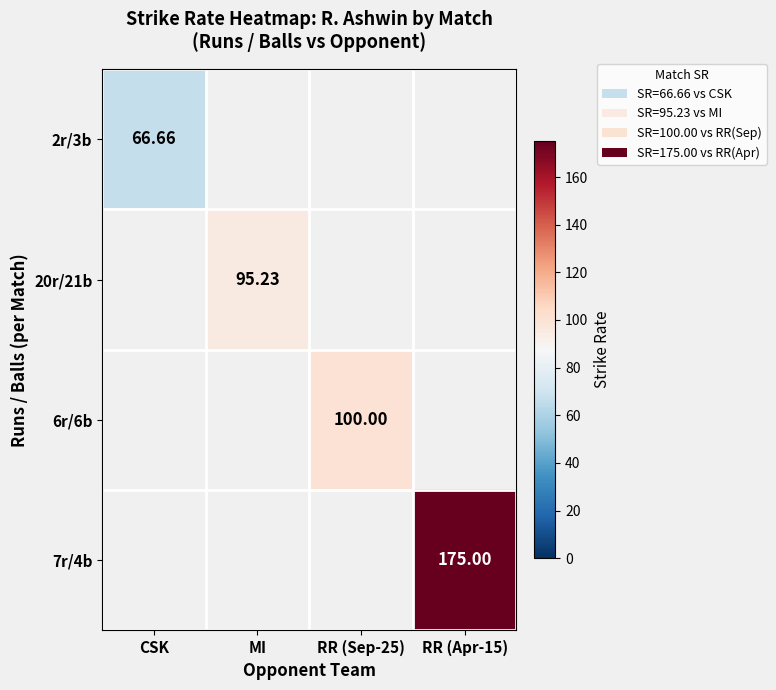

Which series has the largest range (max minus min)?

2r/3b